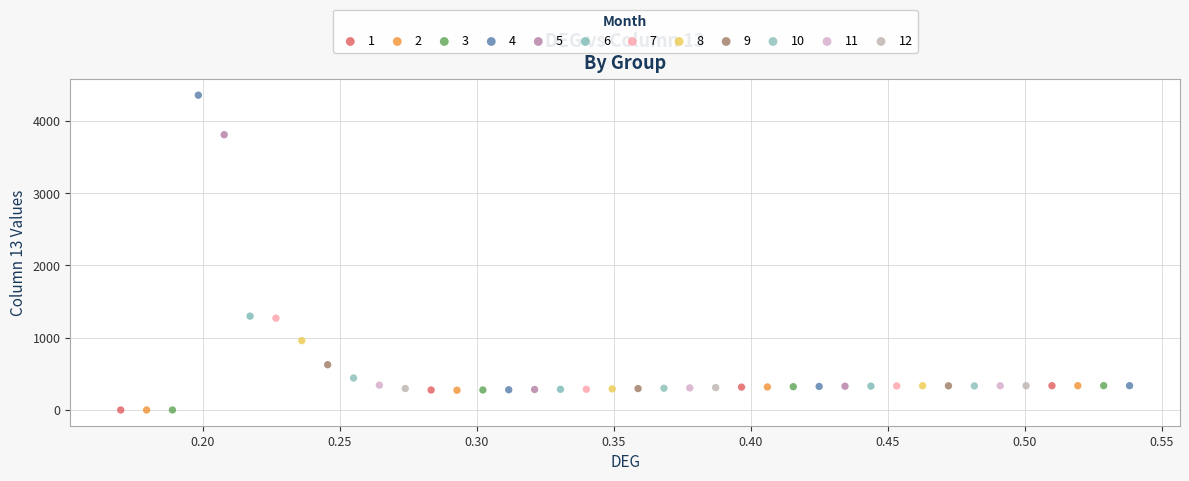

Which series has the largest Y range (max minus min)?

4